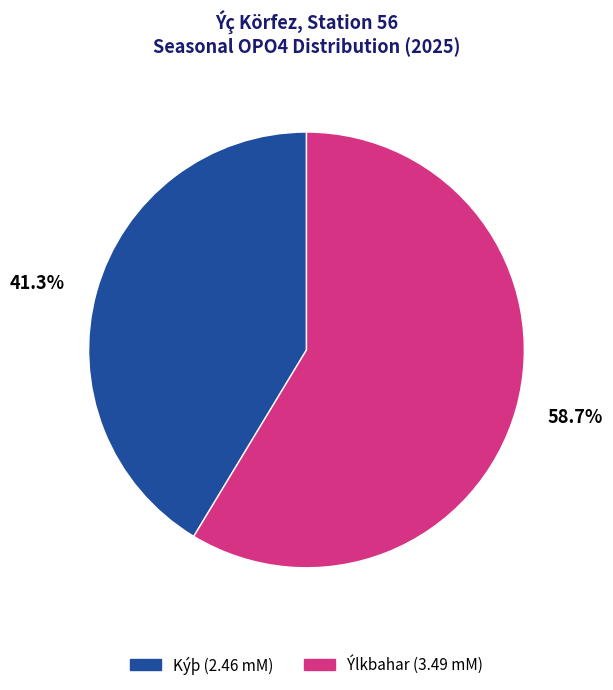

Is the sum of Kýþ and Ýlkbahar greater than half?

Yes